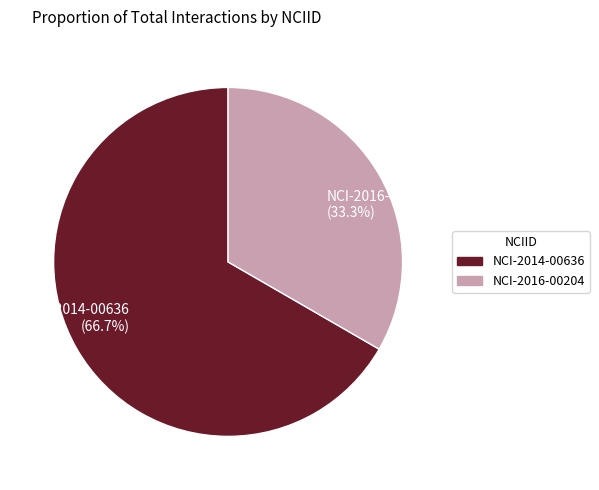

Which has a higher value, NCI-2014-00636 or NCI-2016-00204?

NCI-2014-00636